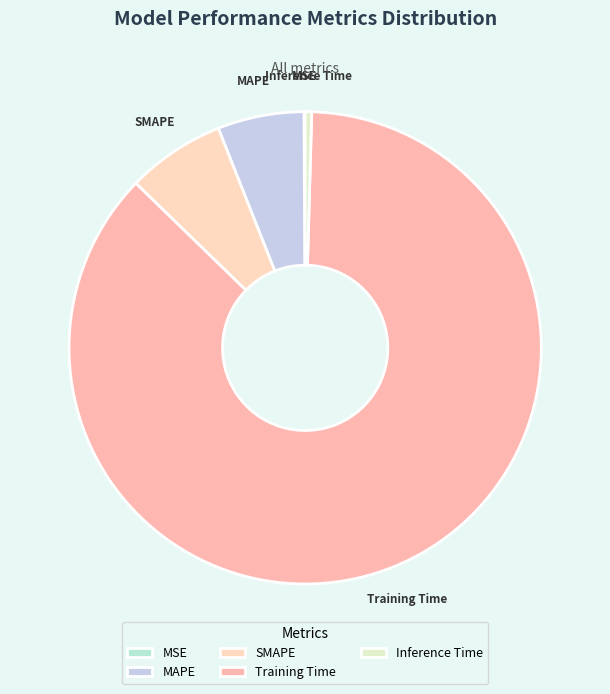

Which category has the biggest portion of the pie?

Training Time